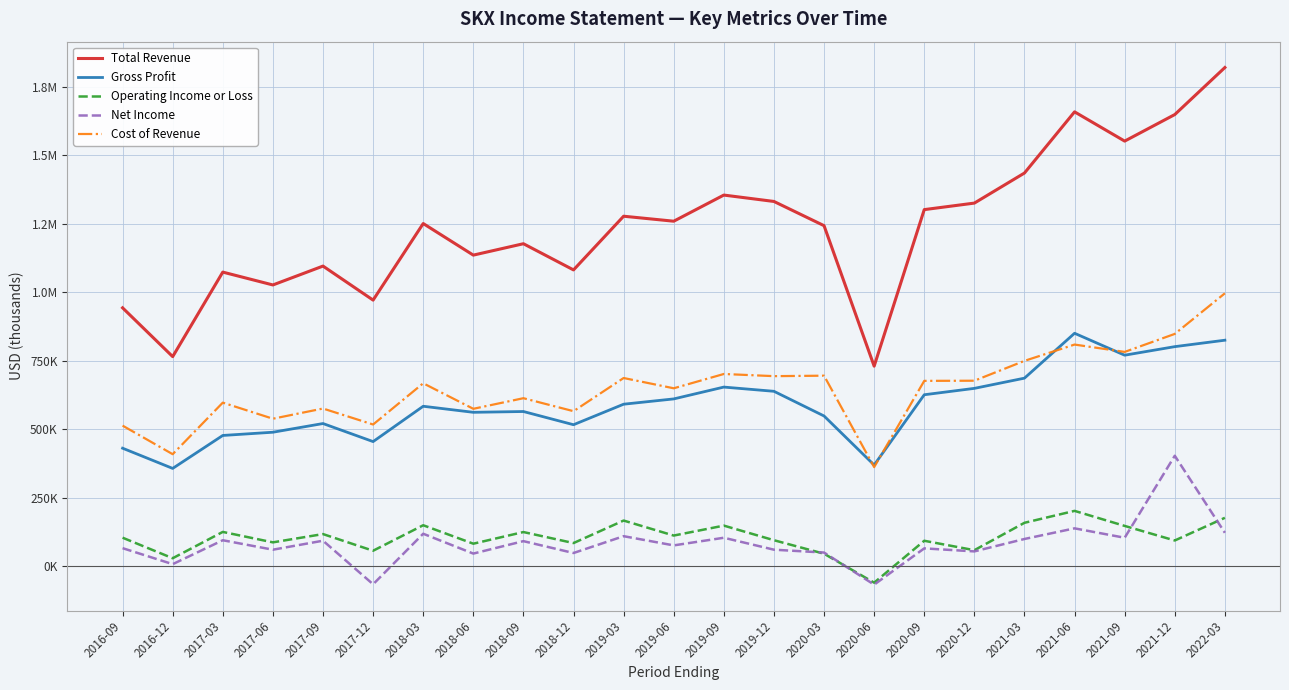

Reading right to left, transcribe all the data shown in this chart.

Total Revenue: 1819600	1647900	1551000	1657800	1434500	1324700	1300900	729500	1242300	1330700	1354000	1258600	1276800	1080800	1176400	1134800	1250100	970600	1094800	1025900	1072800	764300	942400
Gross Profit: 824200	800700	769500	849500	685700	648400	625100	368600	547600	637700	653100	609900	590600	515700	563900	561000	583100	454100	520000	488300	476500	356200	430000
Operating Income or Loss: 175900	93100	146300	201200	157700	57700	92100	-60900	44800	94100	147400	111100	165900	83700	123900	81400	148800	55700	116500	86300	124400	28300	103300
Net Income: 121200	402400	103100	137400	98600	53300	64300	-68100	49100	59500	103100	75200	108800	47400	90700	45300	117700	-66700	92300	59500	94000	6700	65100
Cost of Revenue: 995400	847200	781500	808300	748800	676300	675800	360900	694700	693000	700900	648700	686200	565100	612500	573800	667000	516500	574800	537600	596300	408100	512400